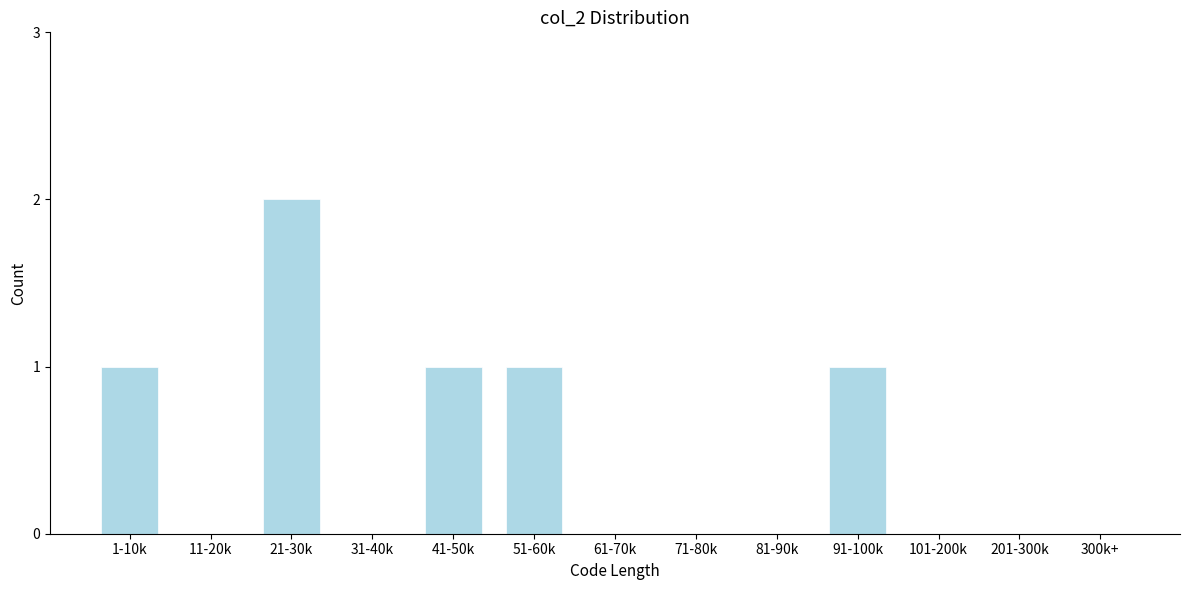

Reading left to right, list all the values displayed in this chart.

1-10k=1	11-20k=0	21-30k=2	31-40k=0	41-50k=1	51-60k=1	61-70k=0	71-80k=0	81-90k=0	91-100k=1	101-200k=0	201-300k=0	300k+=0